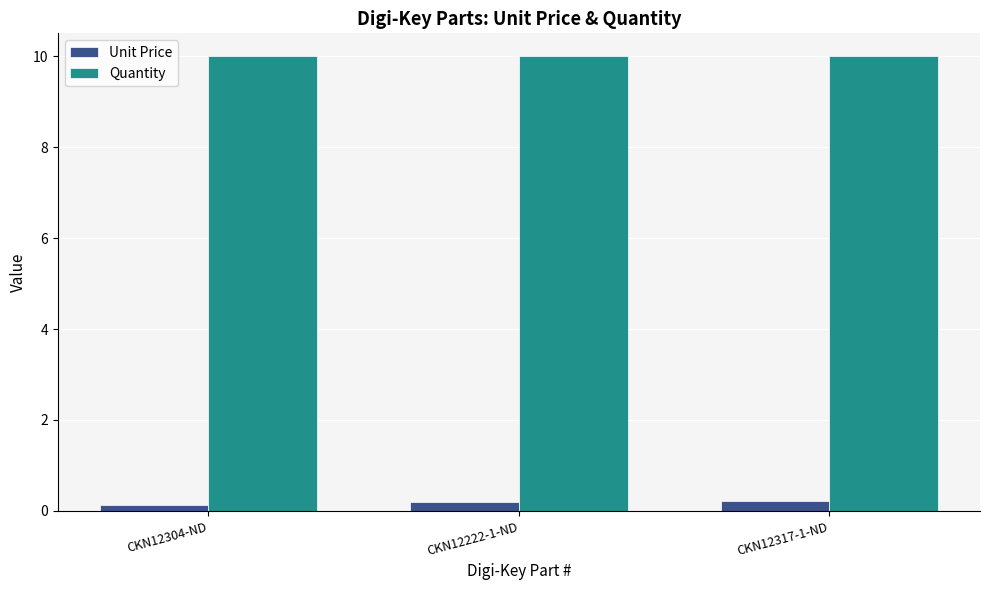

What is the label of the 1st bar from the right?

CKN12317-1-ND